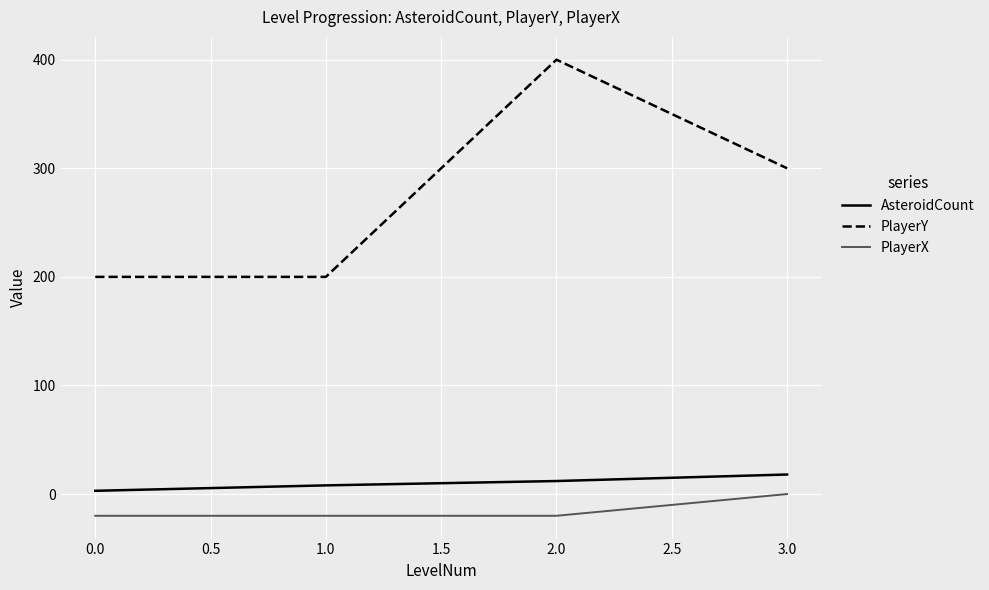

What is the greatest value displayed?

400